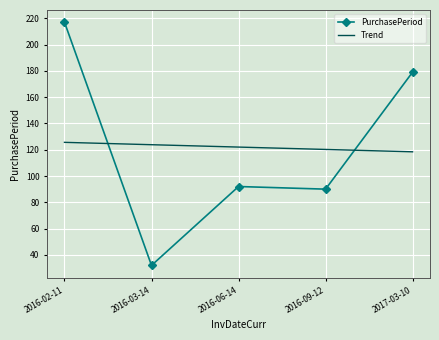

At which category is the sum across all series the highest?

2016-02-11